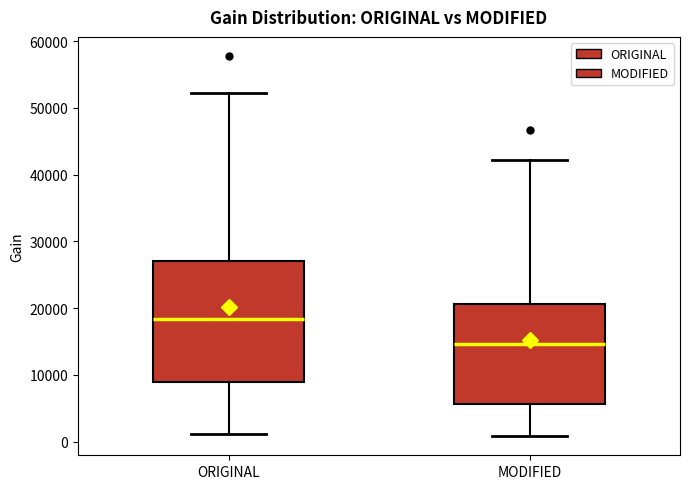

Where is the upper edge of the box for ORIGINAL on the y-axis? The values are not printed on the chart, so give them approximately, as read against the axis.

27000